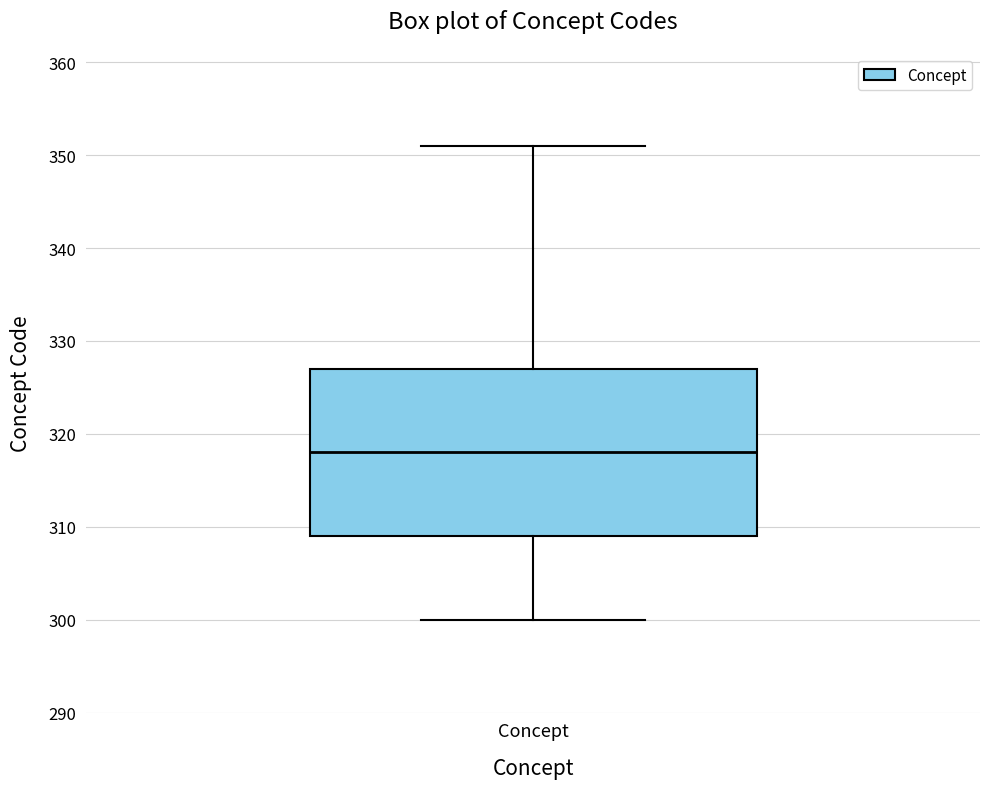

Where does the lower whisker of the box for Concept end on the y-axis? The values are not printed on the chart, so give them approximately, as read against the axis.

300